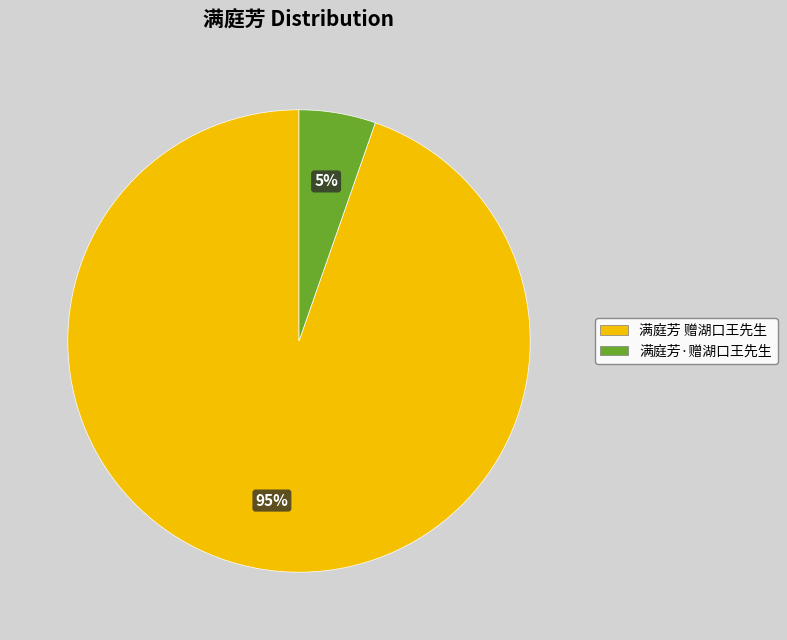

To the nearest percent, what is the average slice percentage?

50%